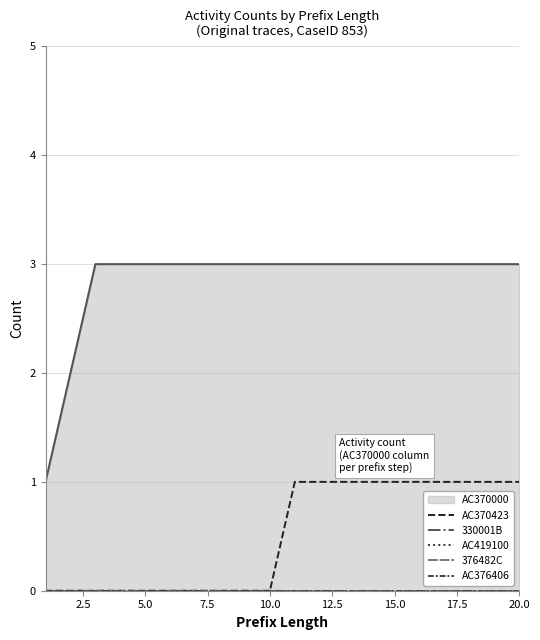

True or false: AC370423 has more than 0 interior local peaks.

False